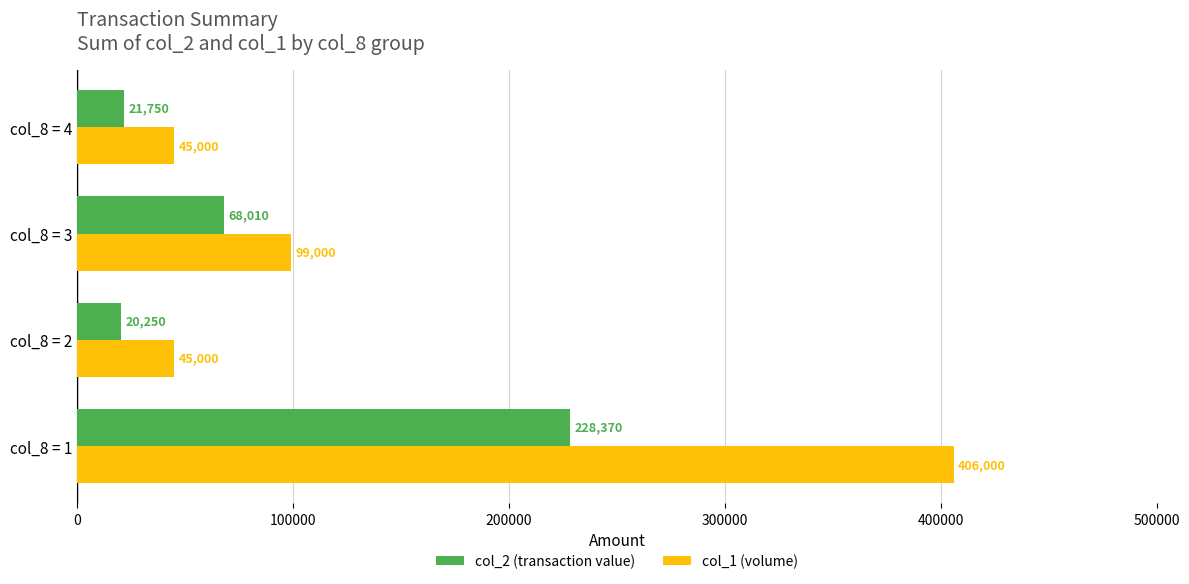

What are all the series names shown in the legend?

col_2 (transaction value), col_1 (volume)